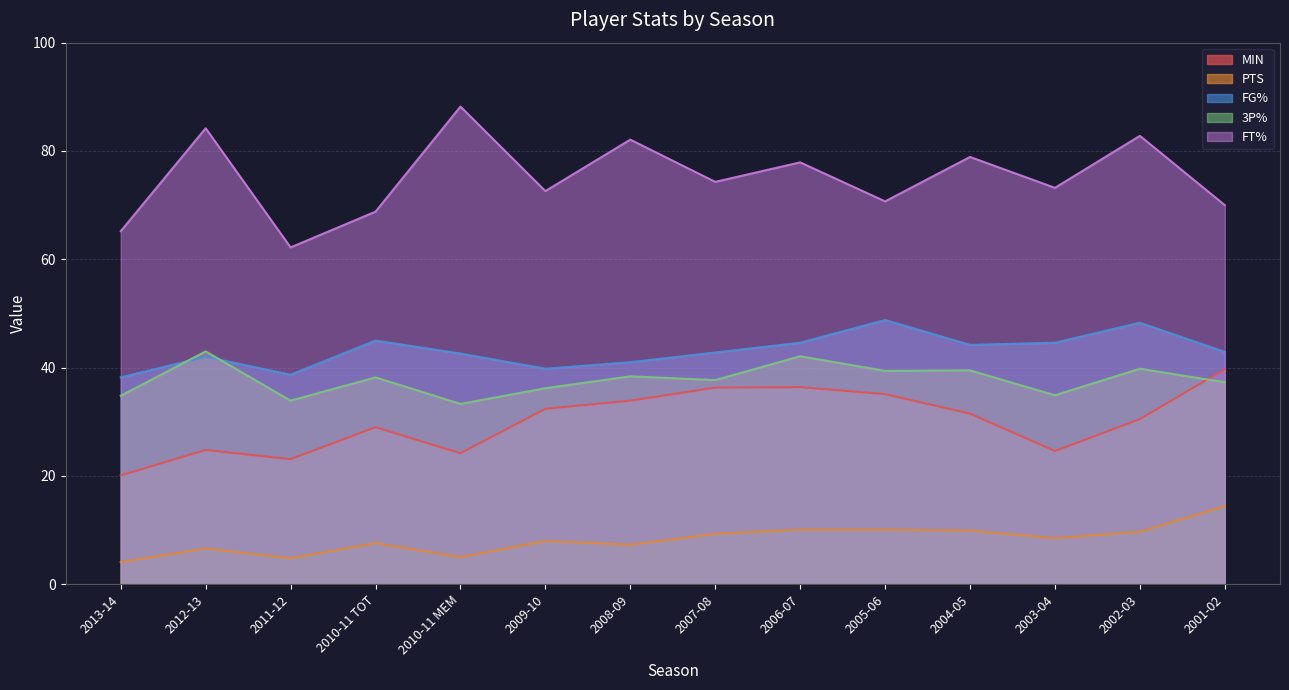

True or false: PTS and FG% cross at least once.

False